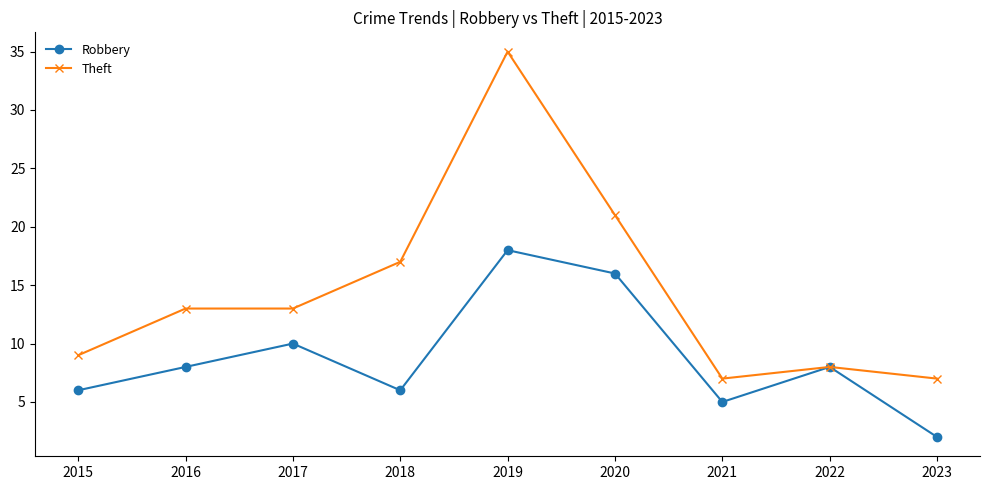

How many series are shown in this chart?

2